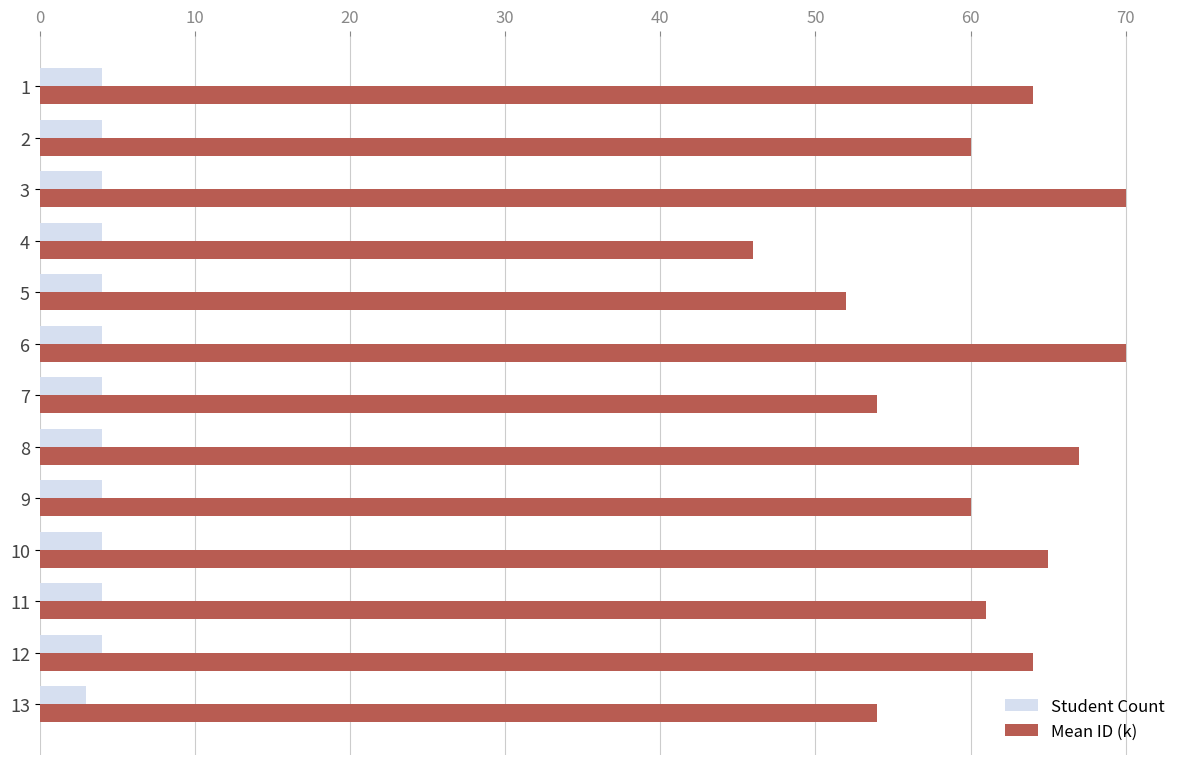

Is it true that Mean ID (k) equals 93 at 13?

False